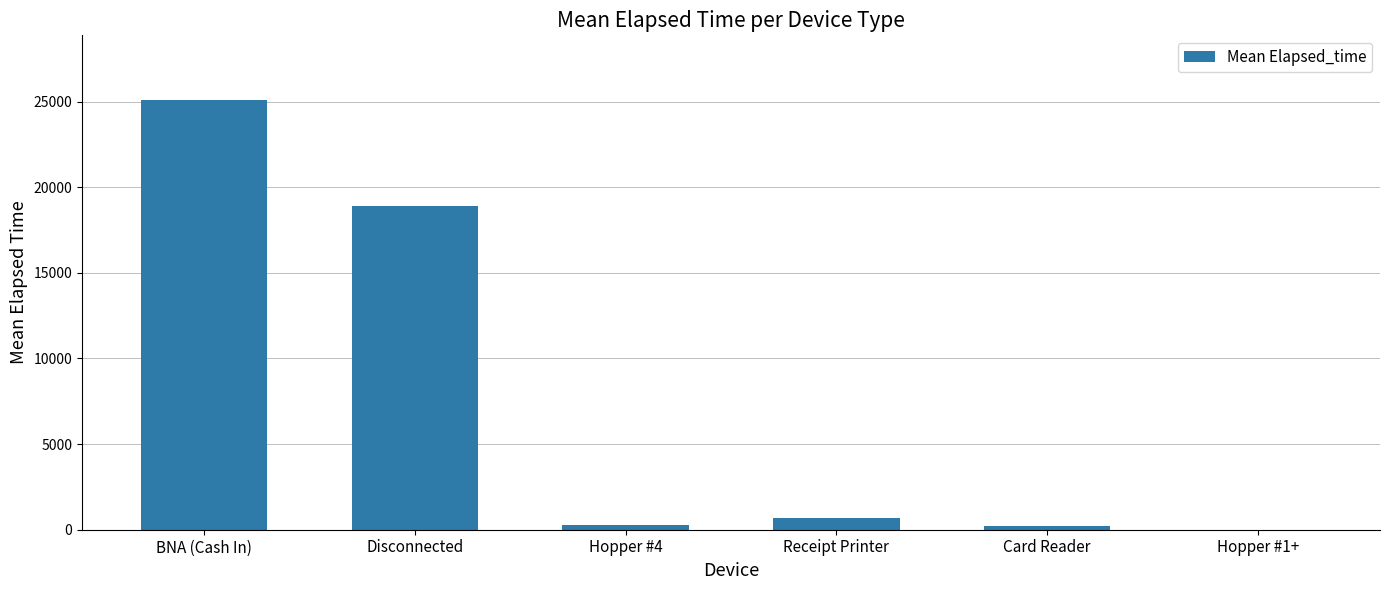

Where does the data first go above 694?

BNA (Cash In)